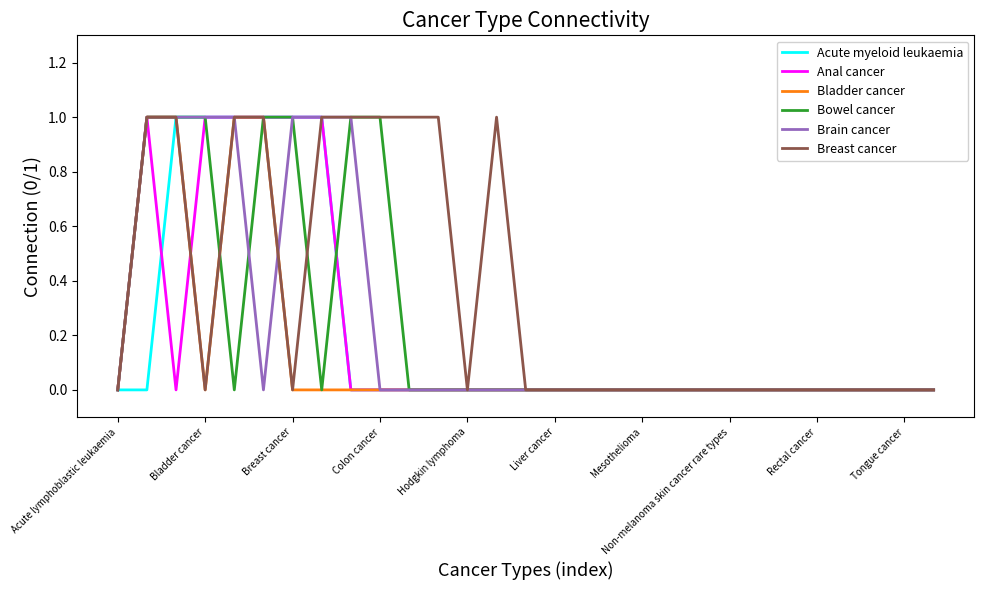

What is the sum of all Brain cancer values?

7